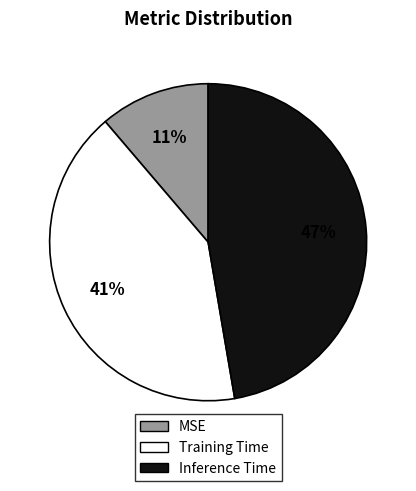

True or false: Training Time accounts for 41% of the total.

True